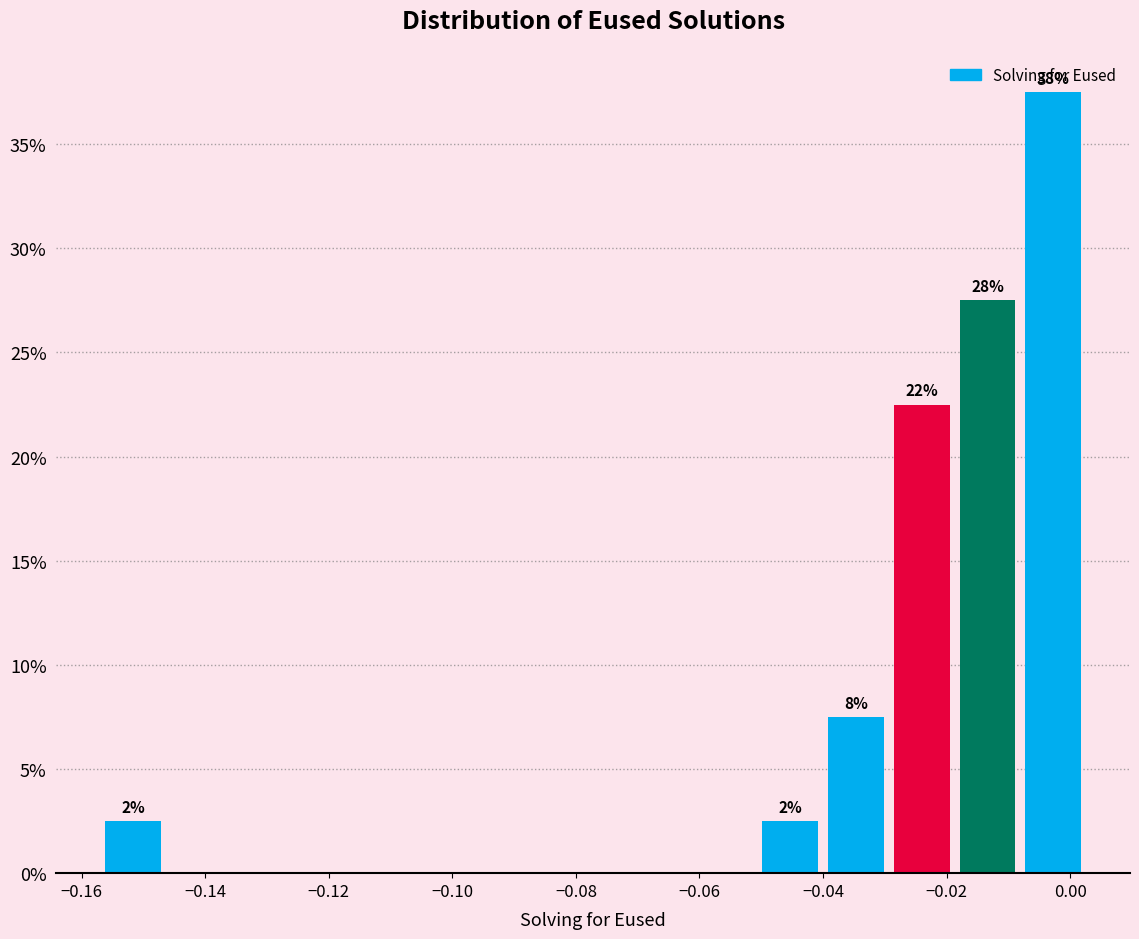

Over which range of the x-axis is the bar tallest?

-0.008 to 0.002